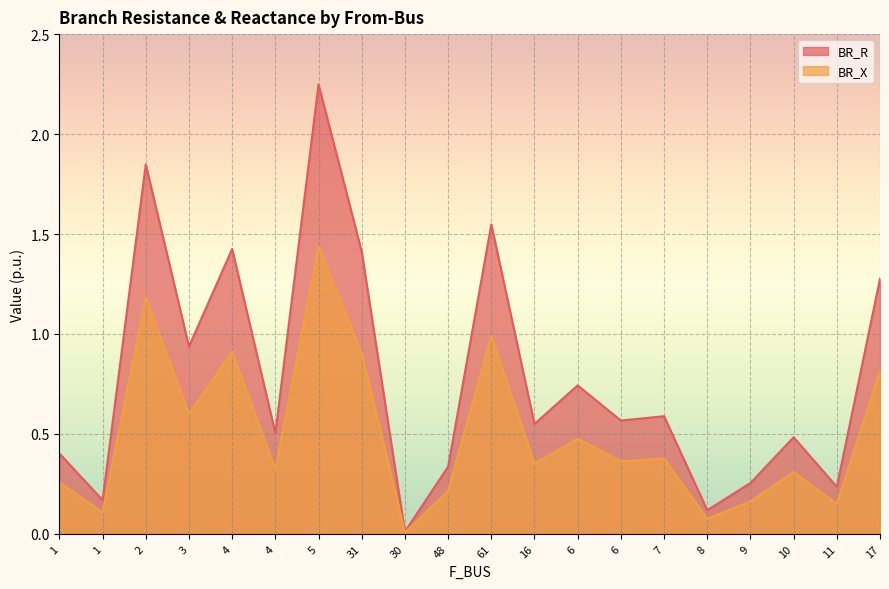

List the series in order of their peak value, highest first.

BR_R, BR_X